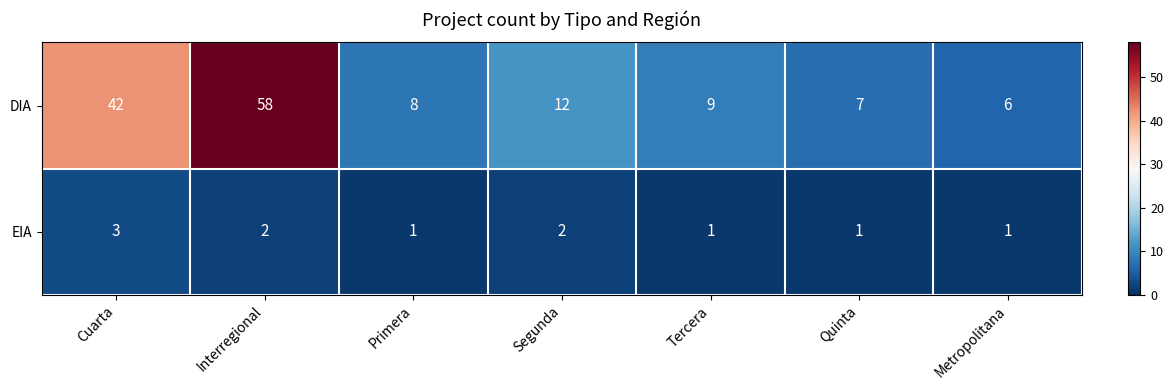

Is the value of EIA at Metropolitana greater than the value of DIA at Segunda?

No